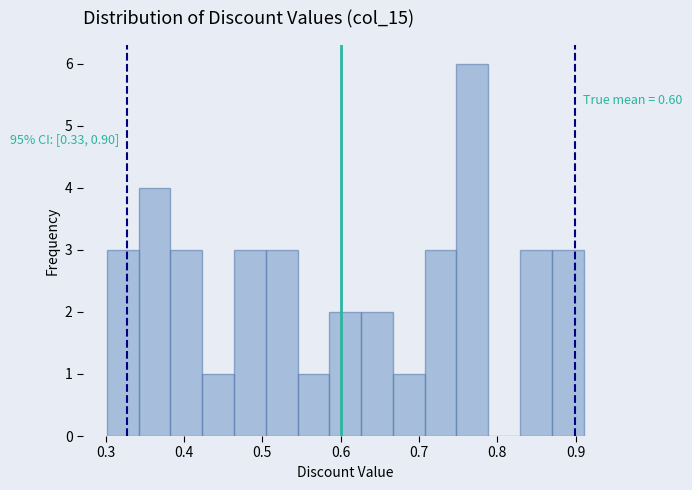

Over which range of the x-axis is the bar tallest?

0.75 to 0.79